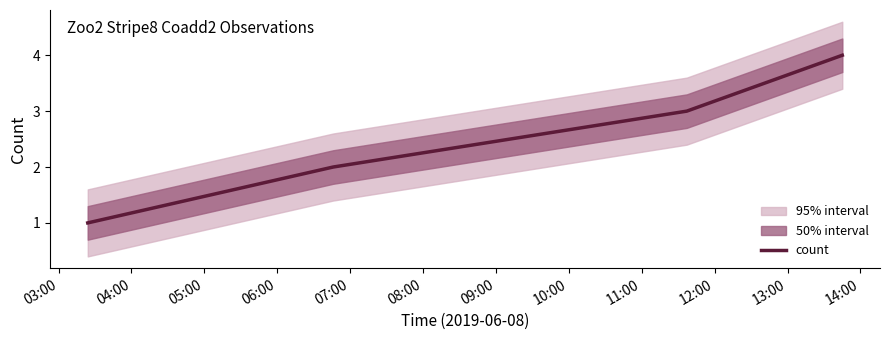

True or false: count has more than 2 interior local peaks.

False